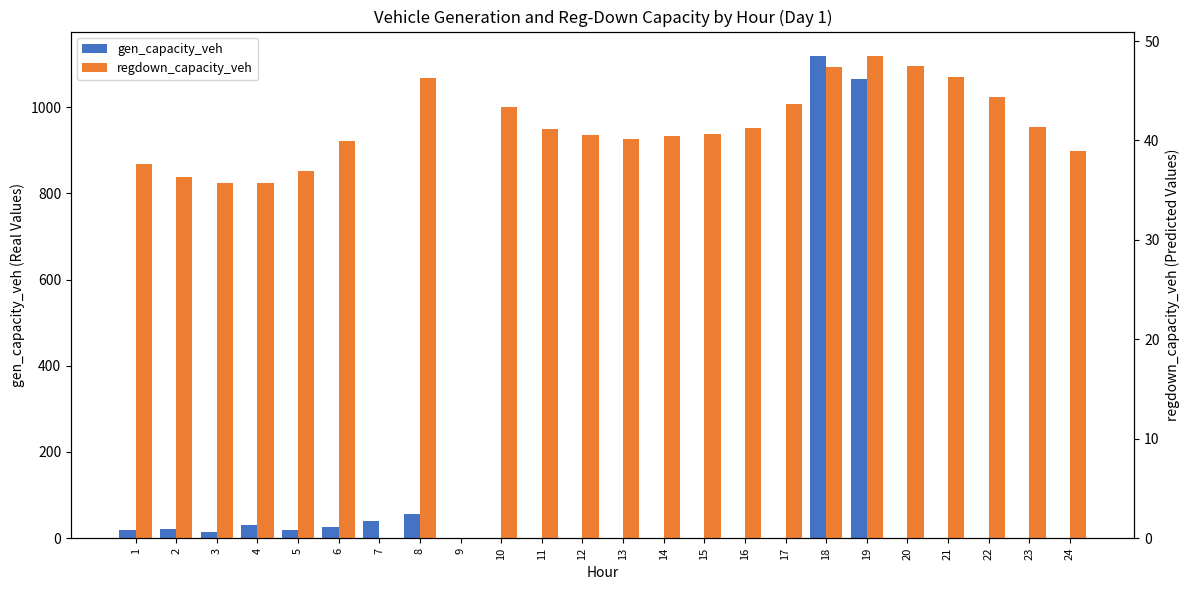

Reading right to left, what are all the values shown in this chart?

gen_capacity_veh: 0.0	0.0	0.0	0.0	0.0	1065.5	1119.3	0.0	0.0	0.0	0.0	0.0	0.0	0.0	0.0	0.0	55.6	39.9	26.1	18.1	30.1	15.1	21.1	18.1
regdown_capacity_veh: 38.9	41.4	44.3	46.4	47.5	48.5	47.4	43.7	41.3	40.6	40.4	40.1	40.5	41.1	43.4	0.0	46.3	0.0	40.0	36.9	35.7	35.7	36.4	37.6